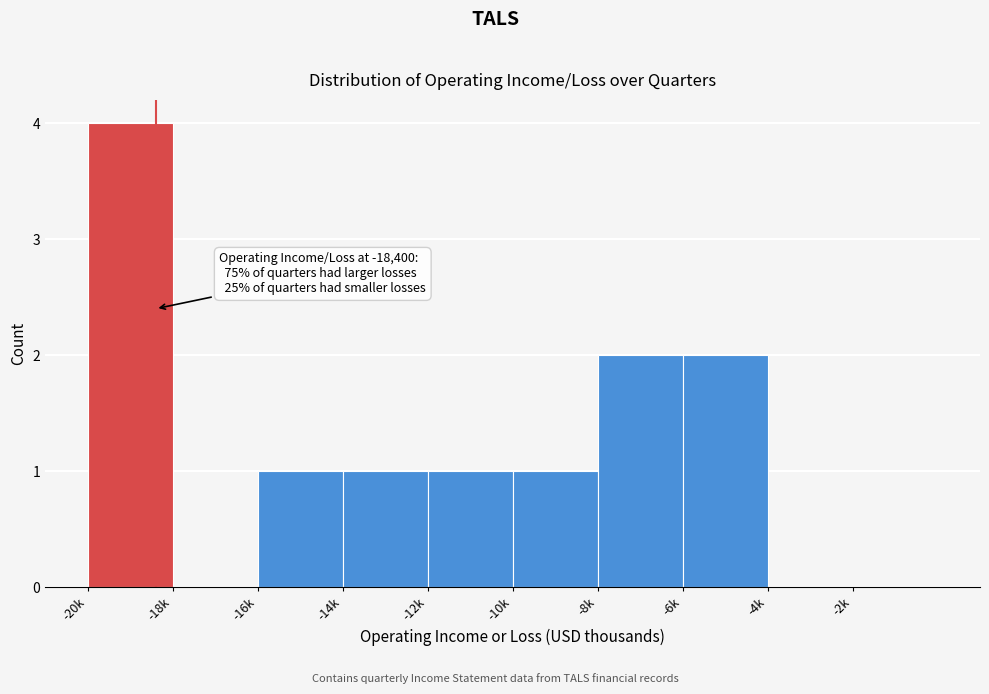

Reading right to left, list all the values displayed in this chart.

-2k=0	-4k=0	-6k=2	-8k=2	-10k=1	-12k=1	-14k=1	-16k=1	-18k=0	-20k=4